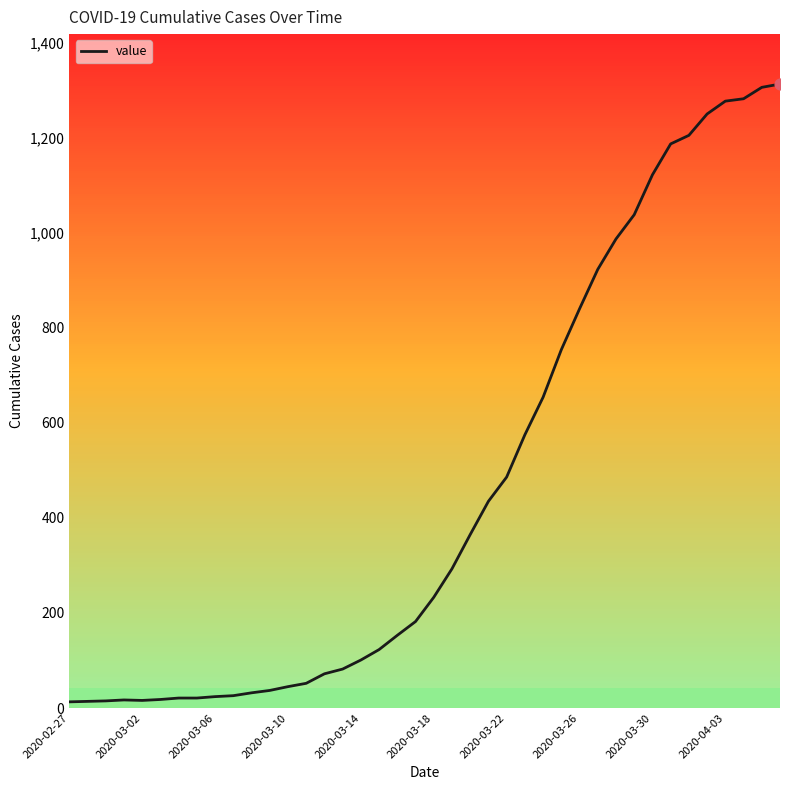

What is the maximum value shown in the chart?

1313